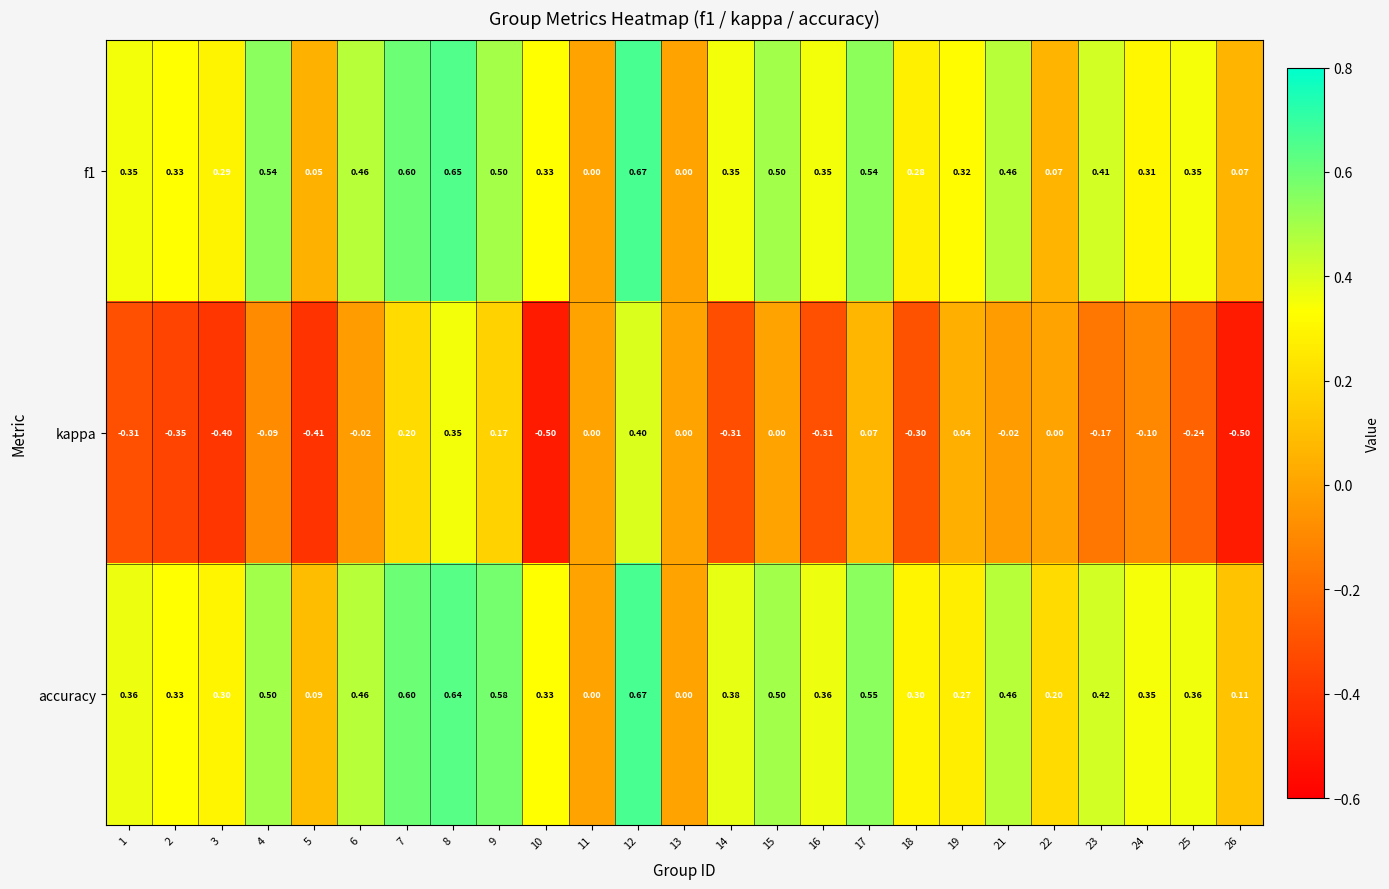

Which series changed the most between 15 and 18?

kappa